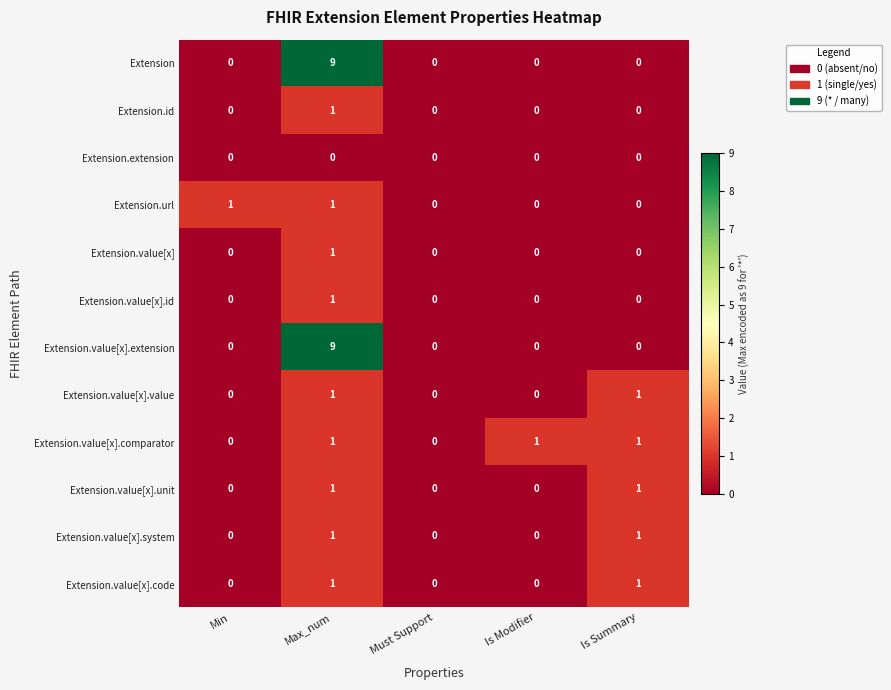

At how many categories does at least one series exceed 8?

1